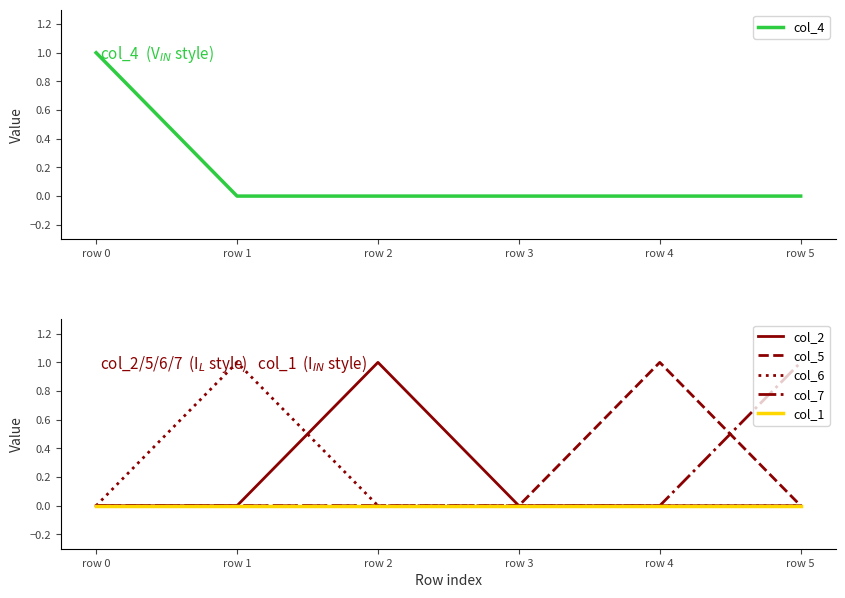

How many positive values does the col_5 series have?

1